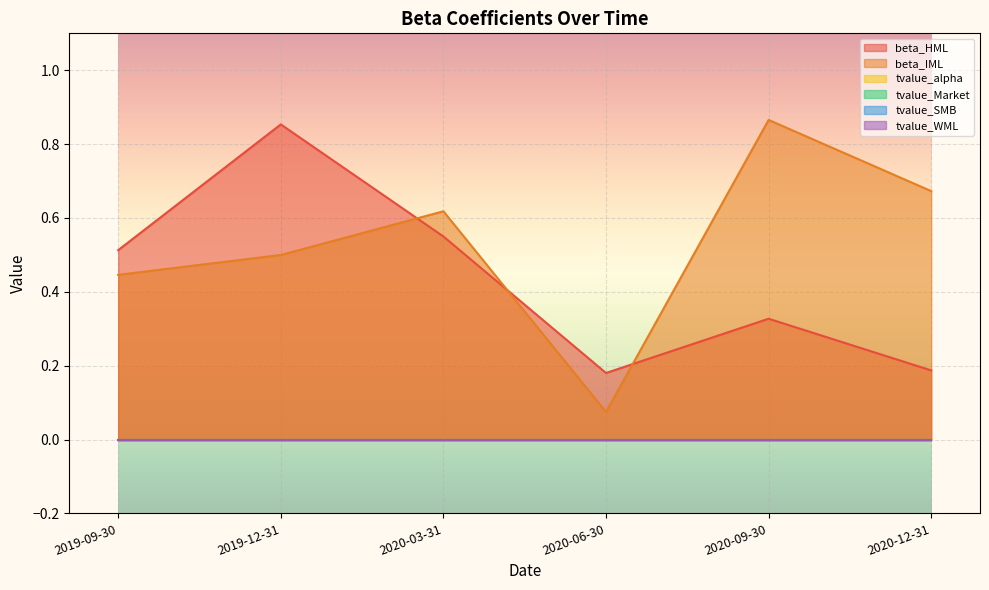

Is the value of tvalue_alpha at 2019-12-31 greater than the value of tvalue_WML at 2019-09-30?

No